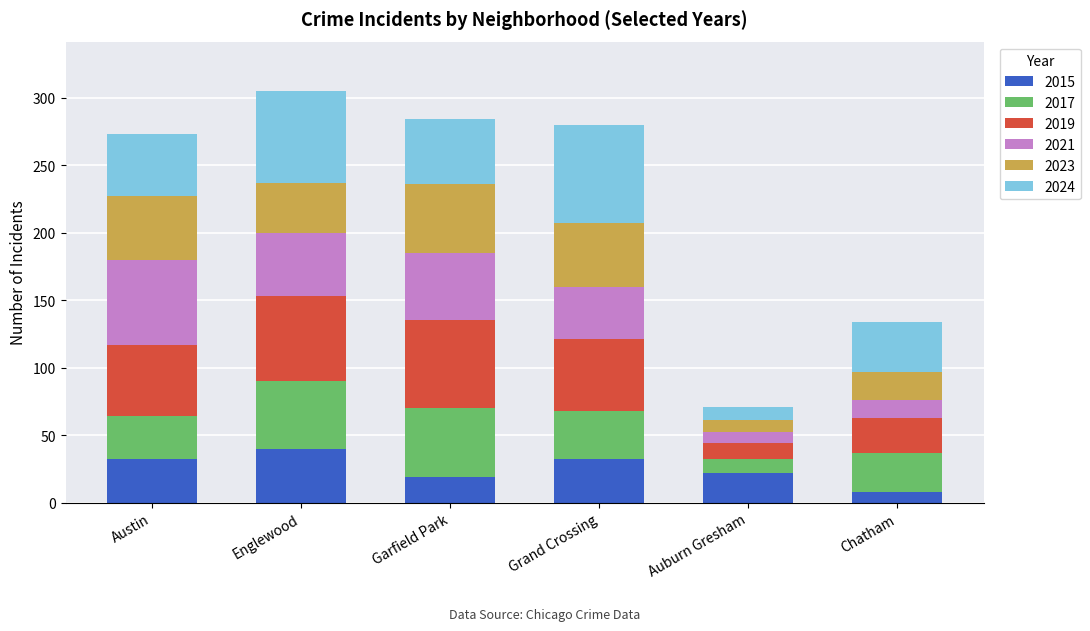

Is it true that 2015 equals 35 at Auburn Gresham?

False